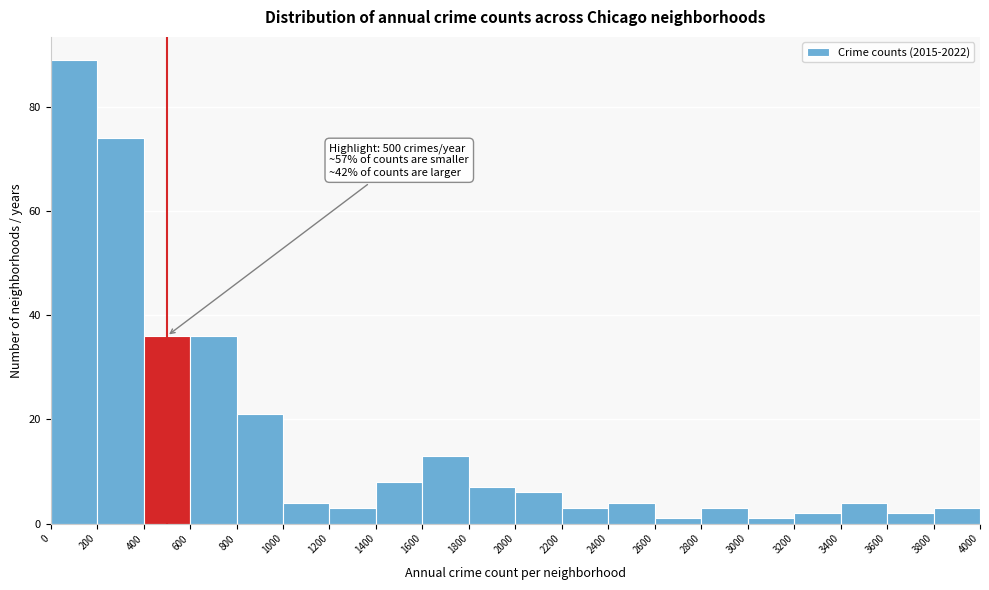

Over which range of the x-axis is the bar tallest?

0 to 200